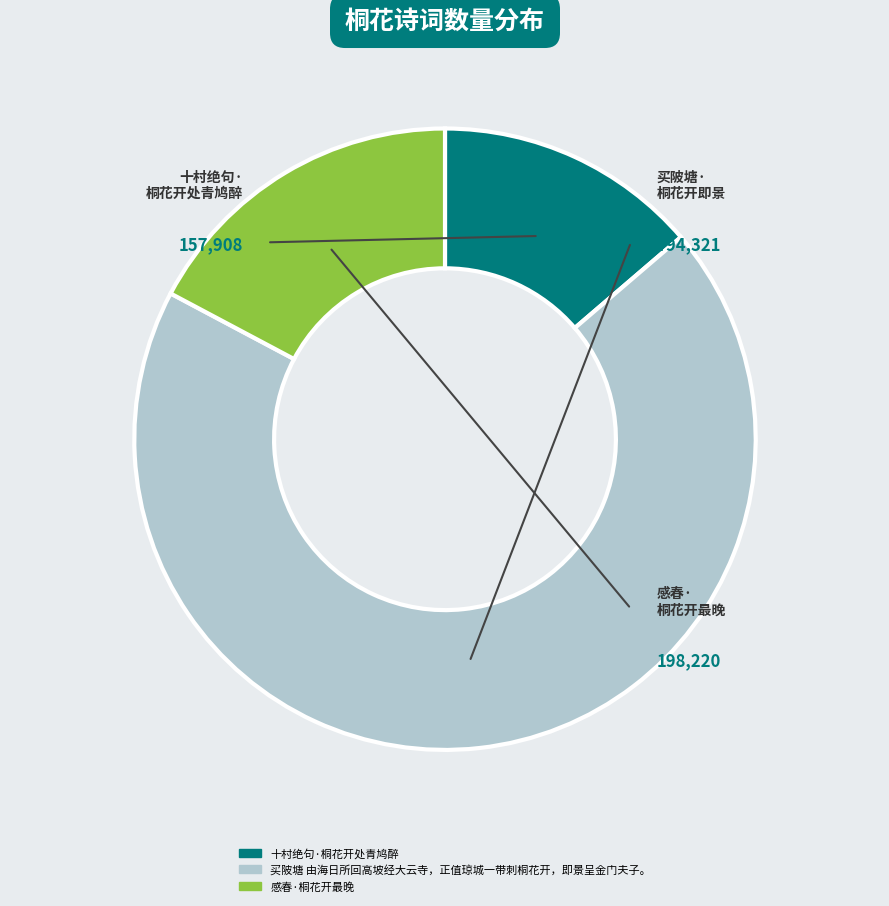

The 买陂塘 由海日所回高坡经大云寺，正值琼城一带刺桐花开，即景呈金门夫子。 slice represents 57% of the pie. True or false?

False